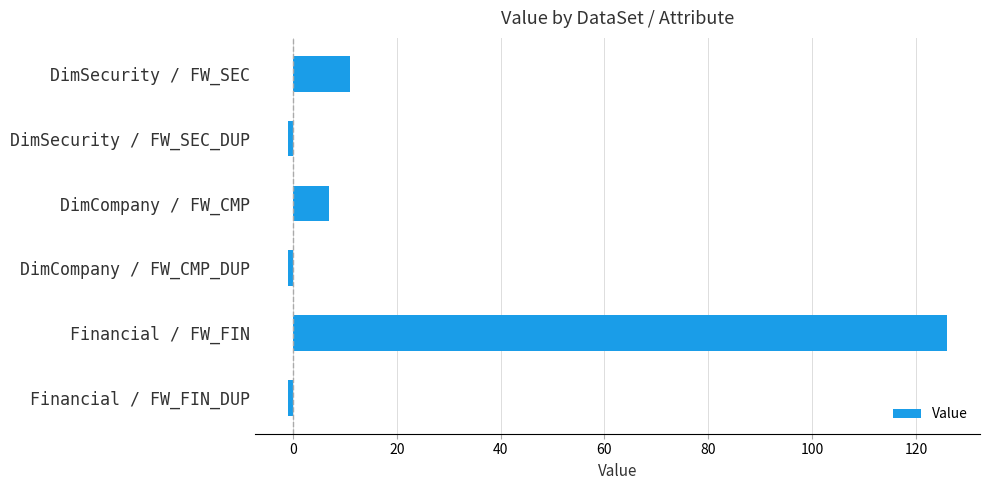

Reading bottom to top, list all the values displayed in this chart.

-1	126	-1	7	-1	11